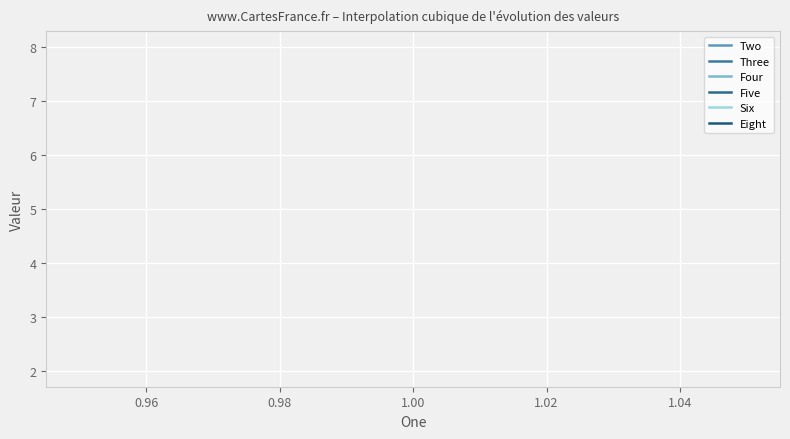

What are all the series names shown in the legend?

Two, Three, Four, Five, Six, Eight